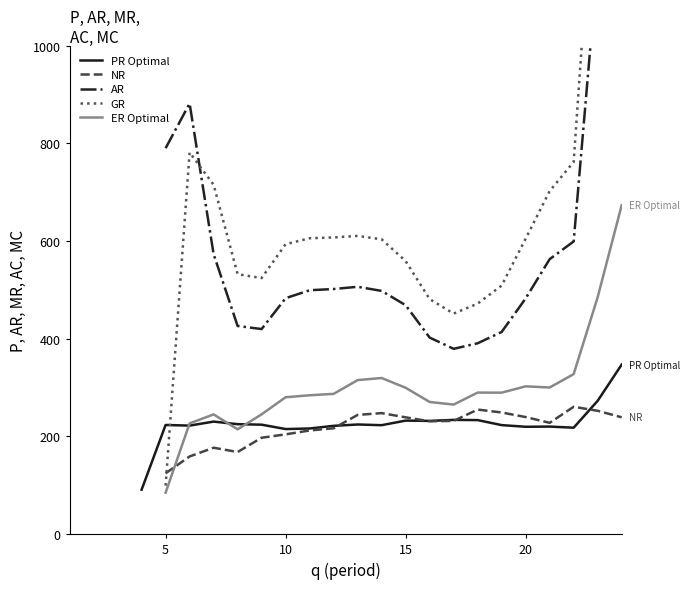

In PR Optimal, how many points are lower than both neighbors (excluding endpoints)?

6